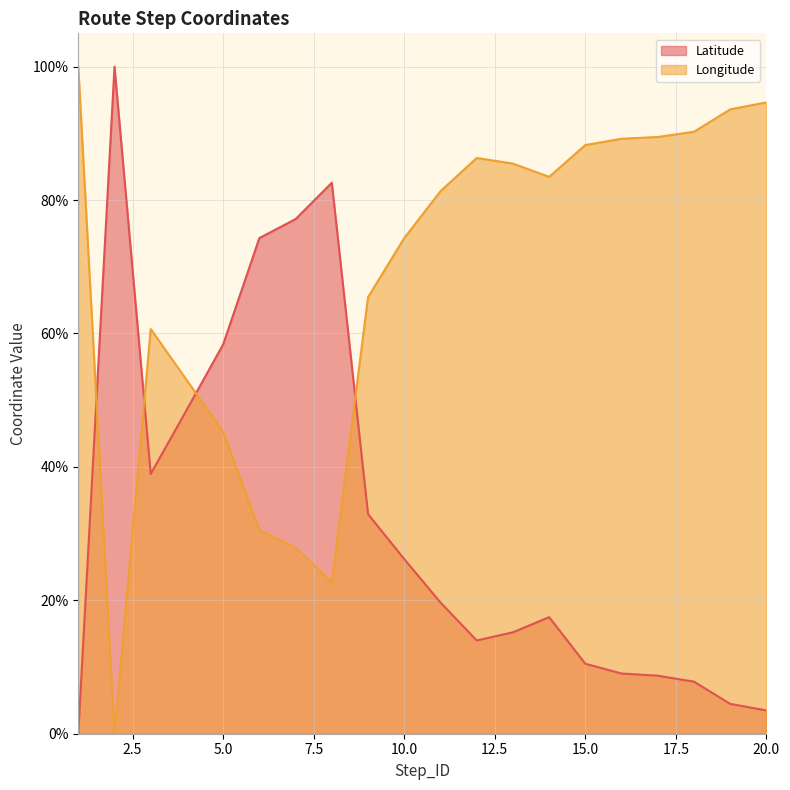

Where does the Latitude series first go above 19?

2